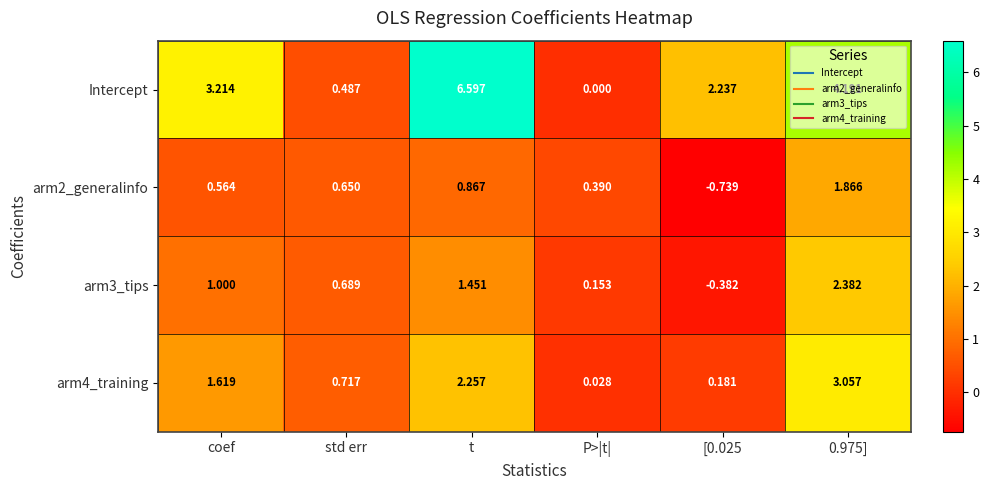

At which label does Intercept reach its peak?

t